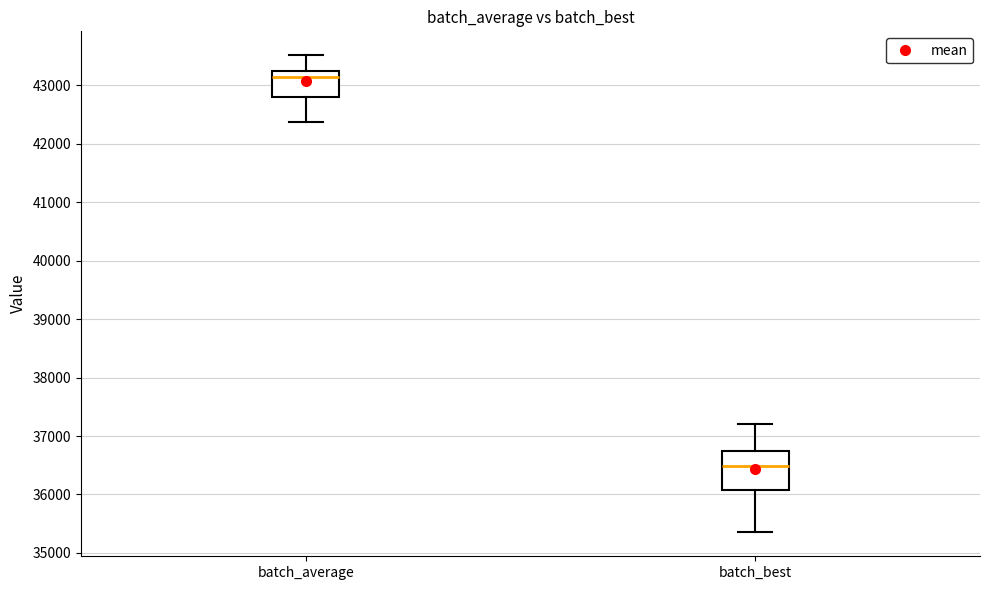

Which box has the lowest median line?

batch_best